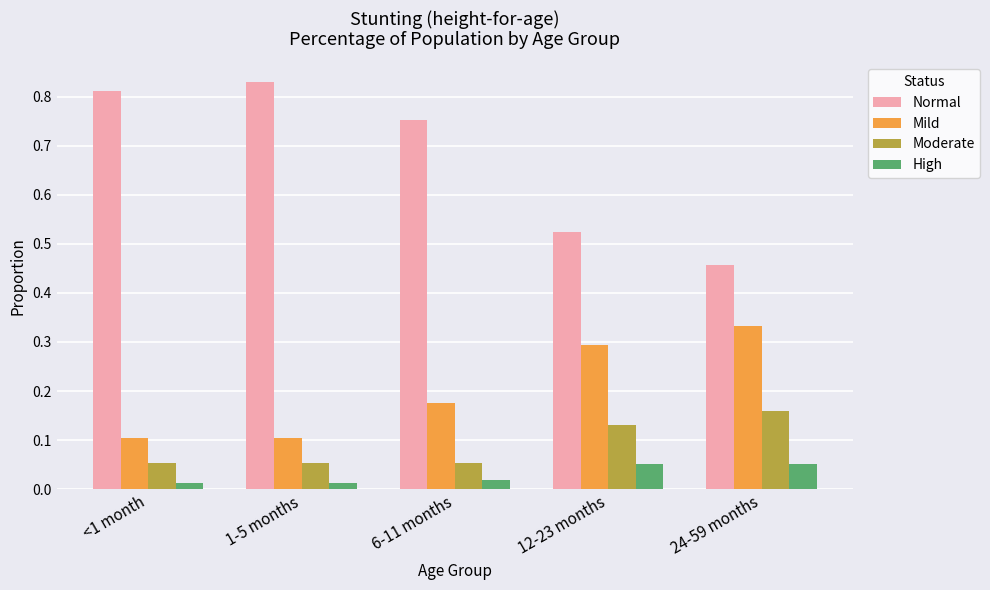

What is the average value of the Normal series?

0.7